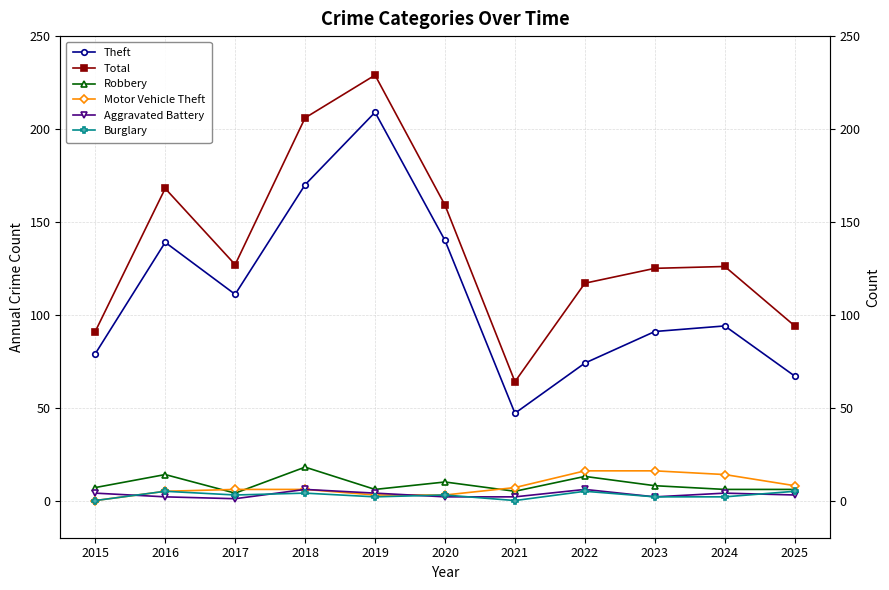

How many interior local valleys does the Total series have?

2